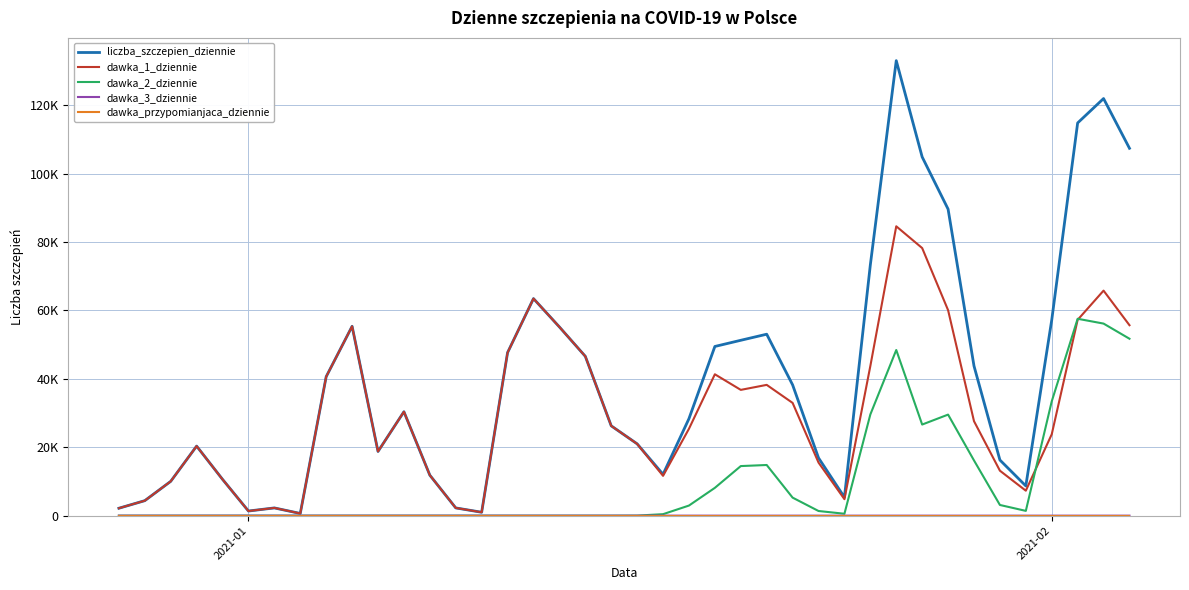

Does the chart display data point markers on the line(s)?

No